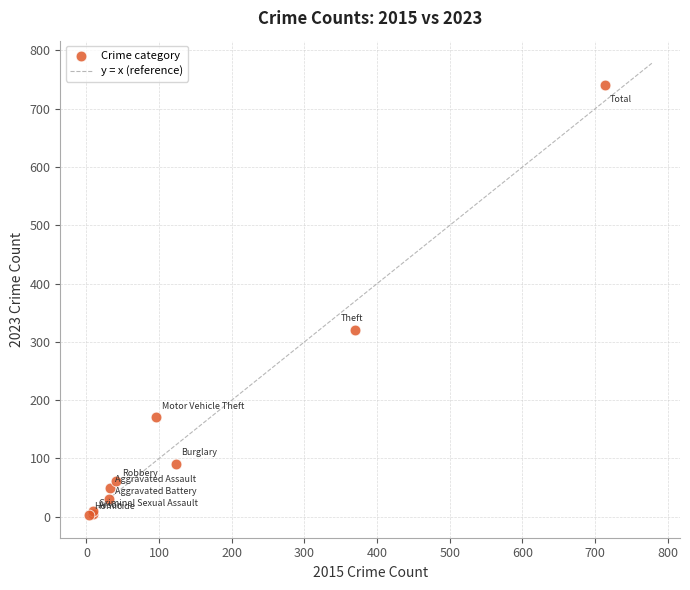

What Y value in the scatter plot is closest to 372?

321